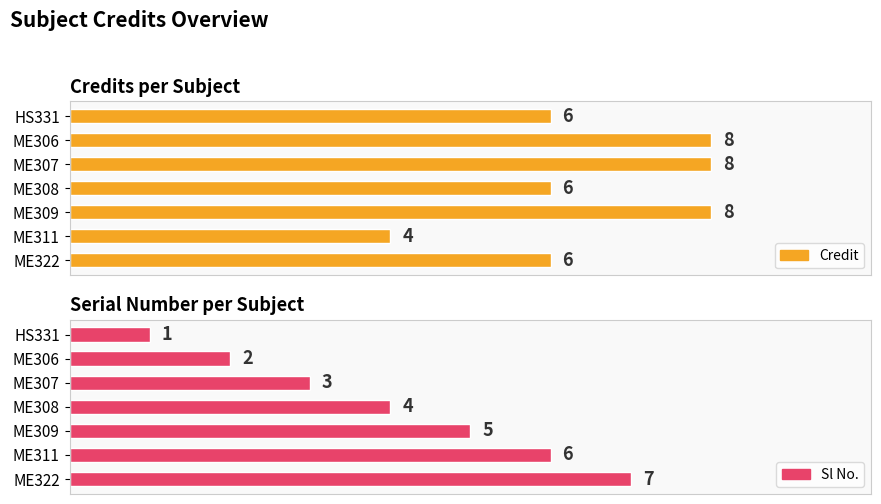

What is the minimum value shown in the chart?

1